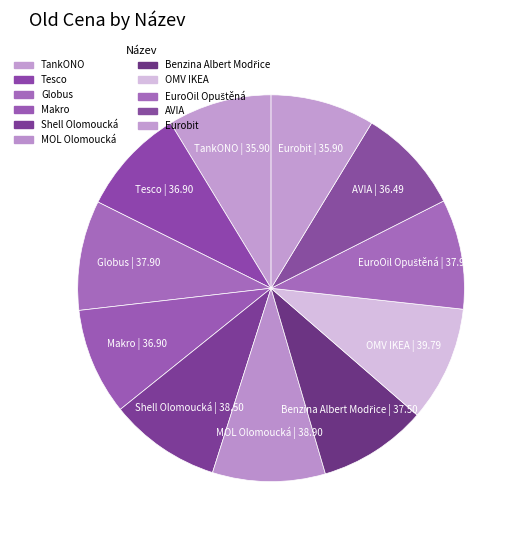

The TankONO slice represents 3% of the pie. True or false?

False